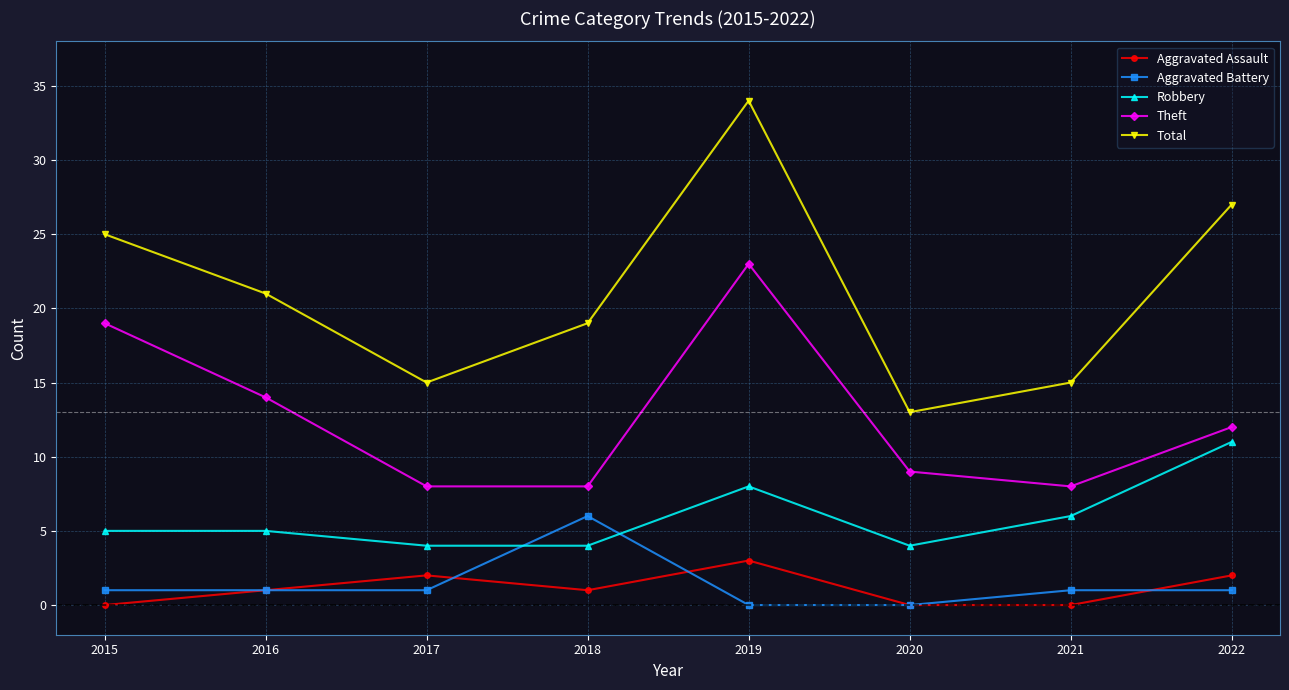

What are all the series names shown in the legend?

Aggravated Assault, Aggravated Battery, Robbery, Theft, Total